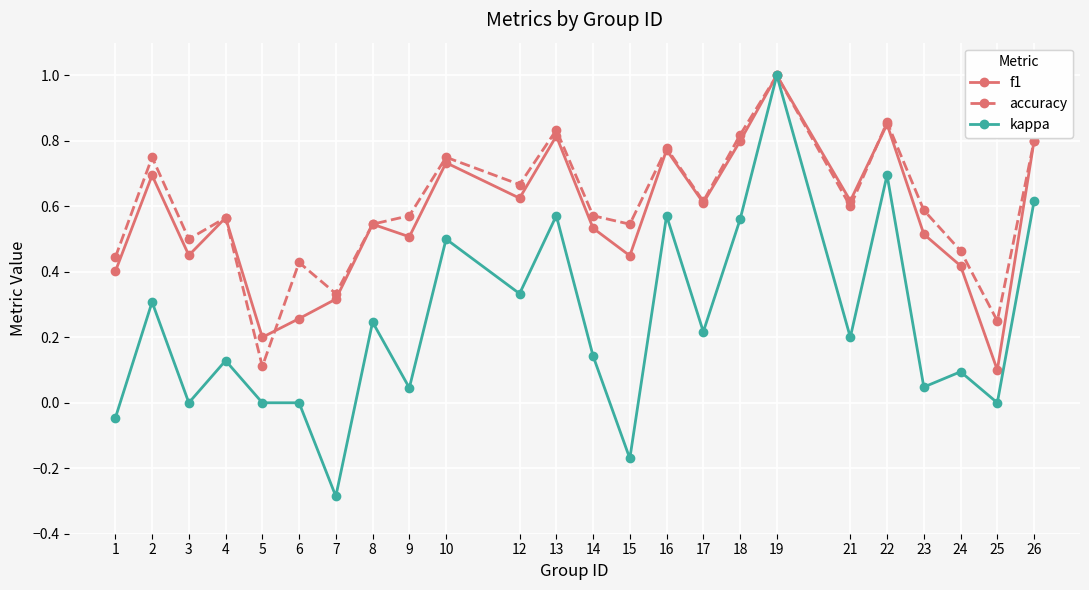

What is the value of the kappa point at the 7th from the left?

-0.3